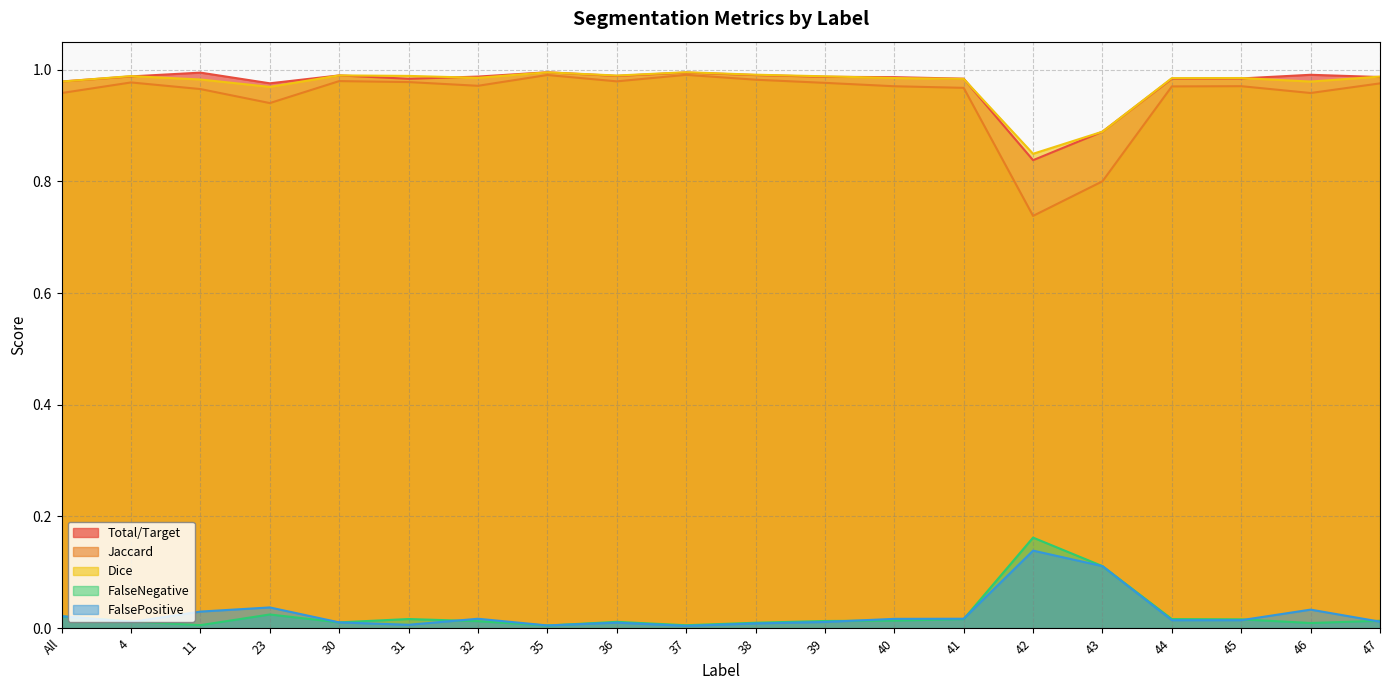

True or false: Dice and FalseNegative intersect in this chart.

False